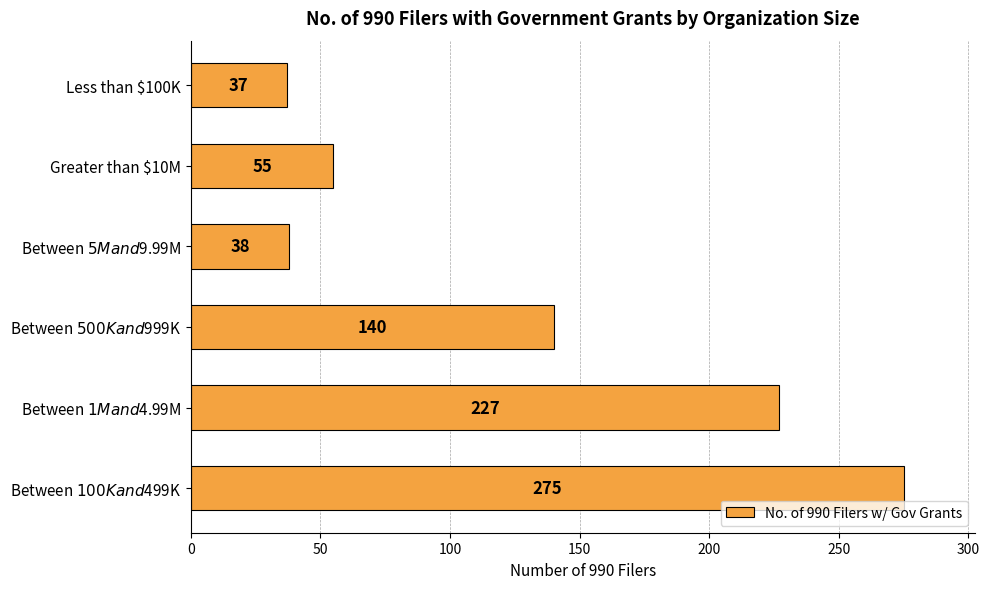

Does the chart contain stacked bars?

No